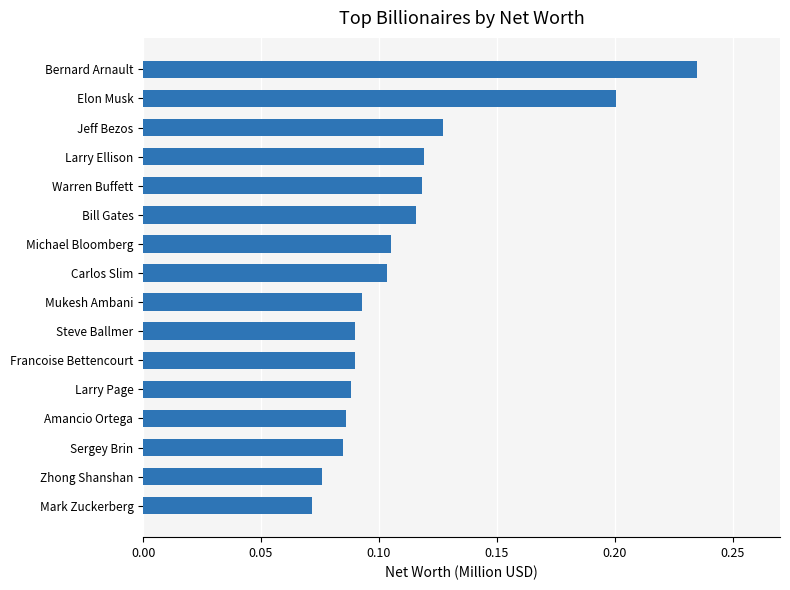

How many distinct data groups are displayed?

1